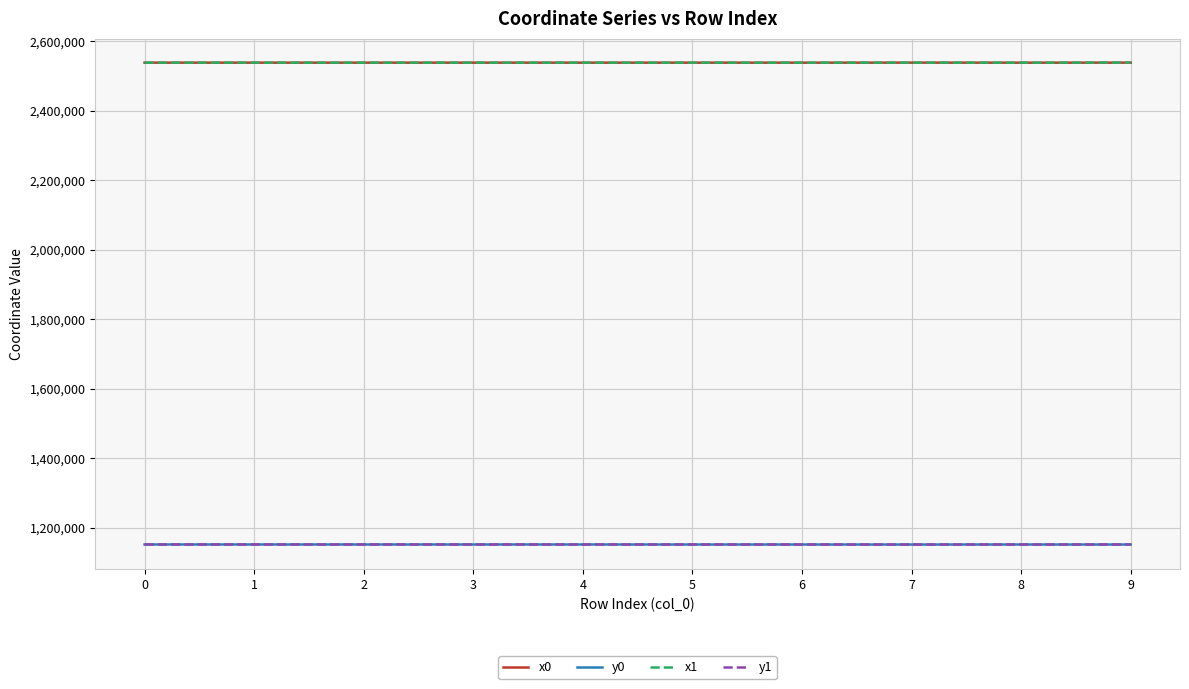

True or false: x1 has a value of 1114644.4 at 4.

False